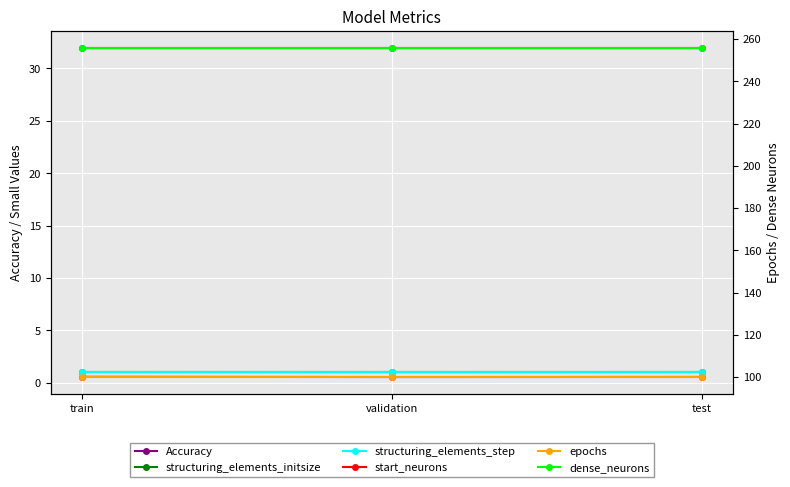

How many categories are shown in the chart?

3